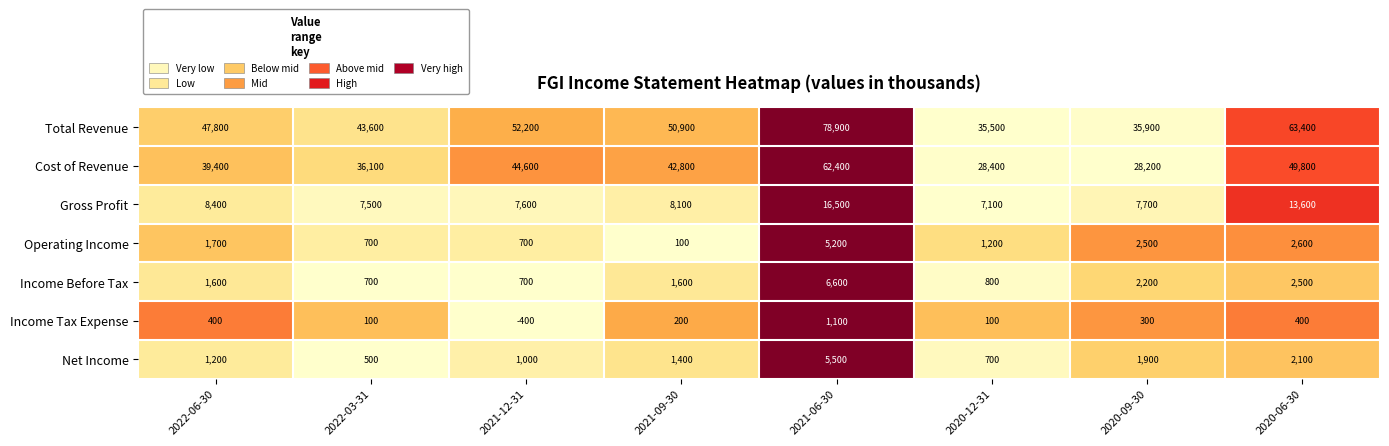

Which series has the largest range (max minus min)?

Total Revenue